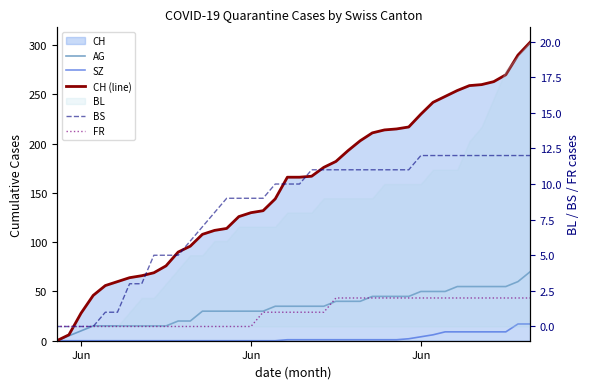

Is the value of AG at 12 greater than the value of BS at Jun?

Yes